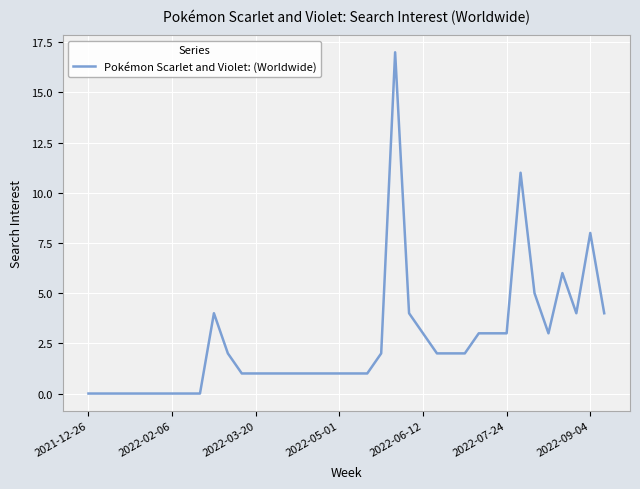

What is the difference between the maximum and minimum values?

17